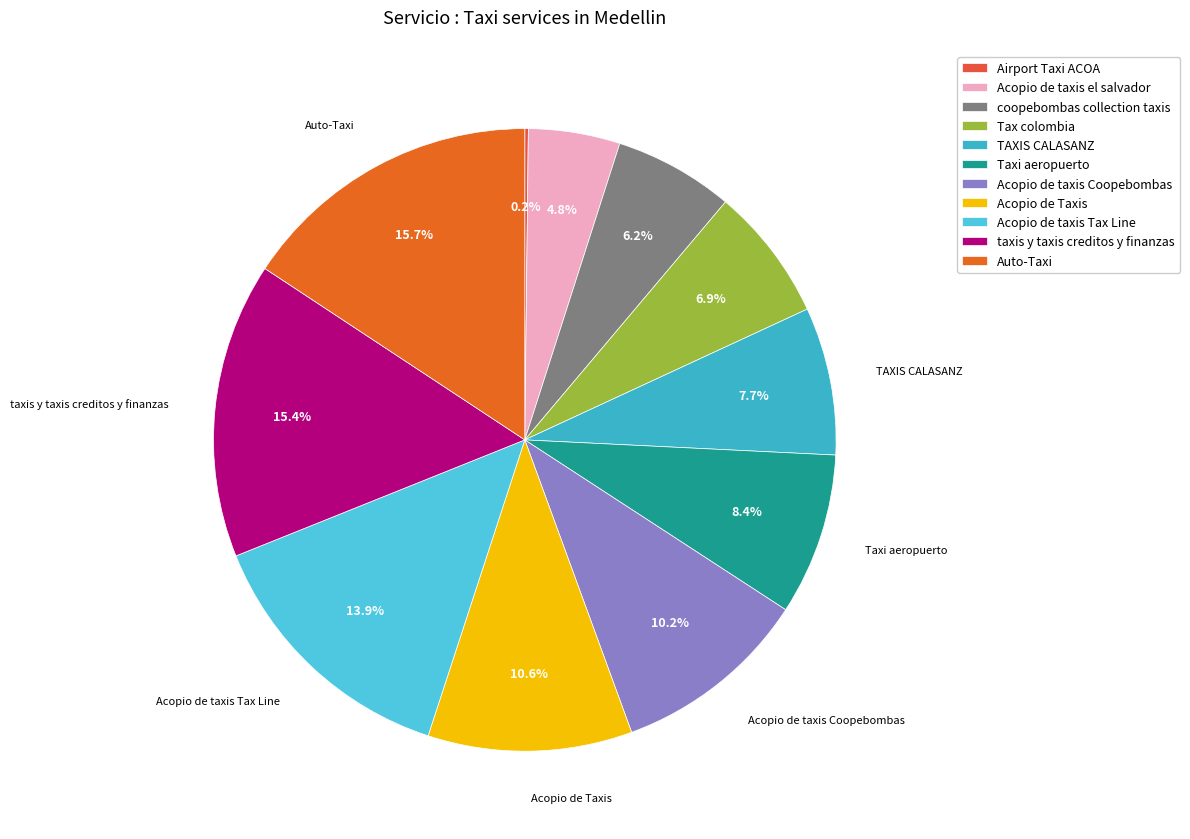

Is there any slice that represents more than half of the pie?

No